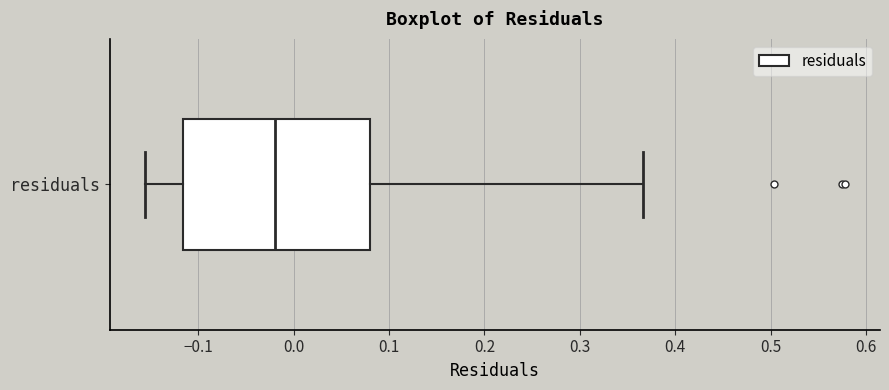

Read this box plot against the x-axis: the position of the median line, the range covered by the box, and the ends of both whiskers. The values are not printed on the chart, so give them approximately, as read against the axis.

median -0.02, box -0.12 to 0.08, whiskers -0.16 to 0.37